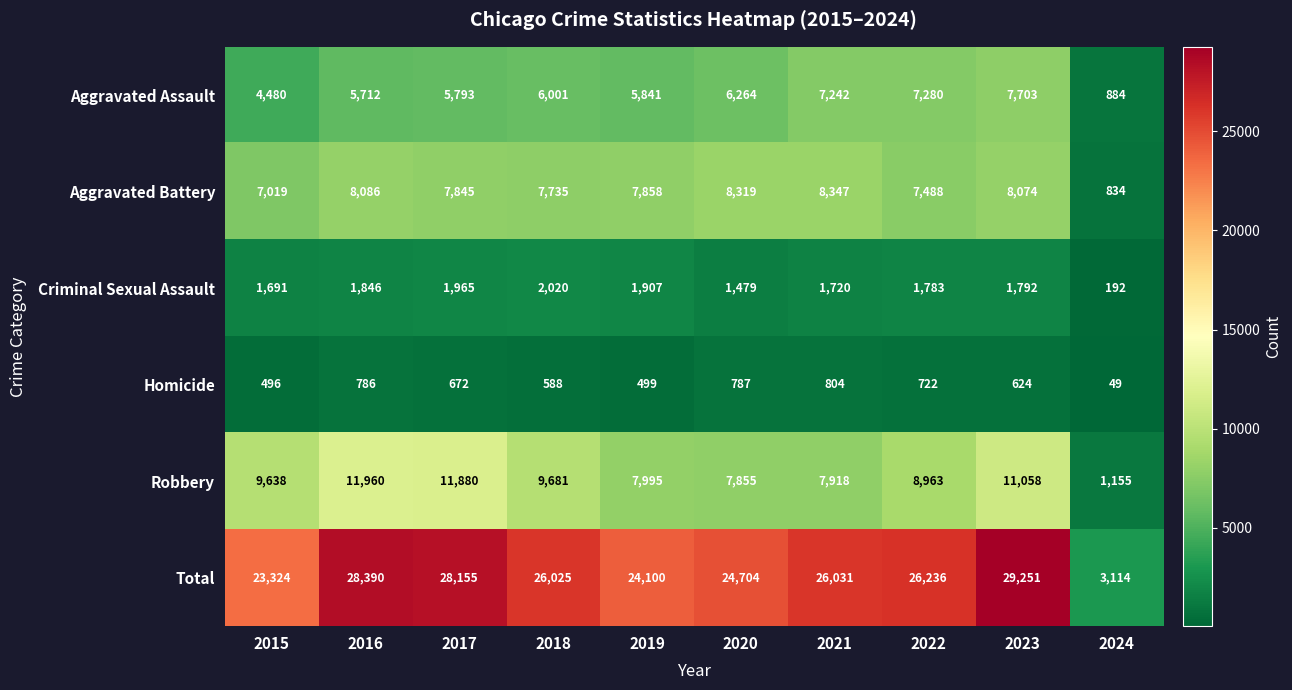

Which series has the largest total across all categories?

Total